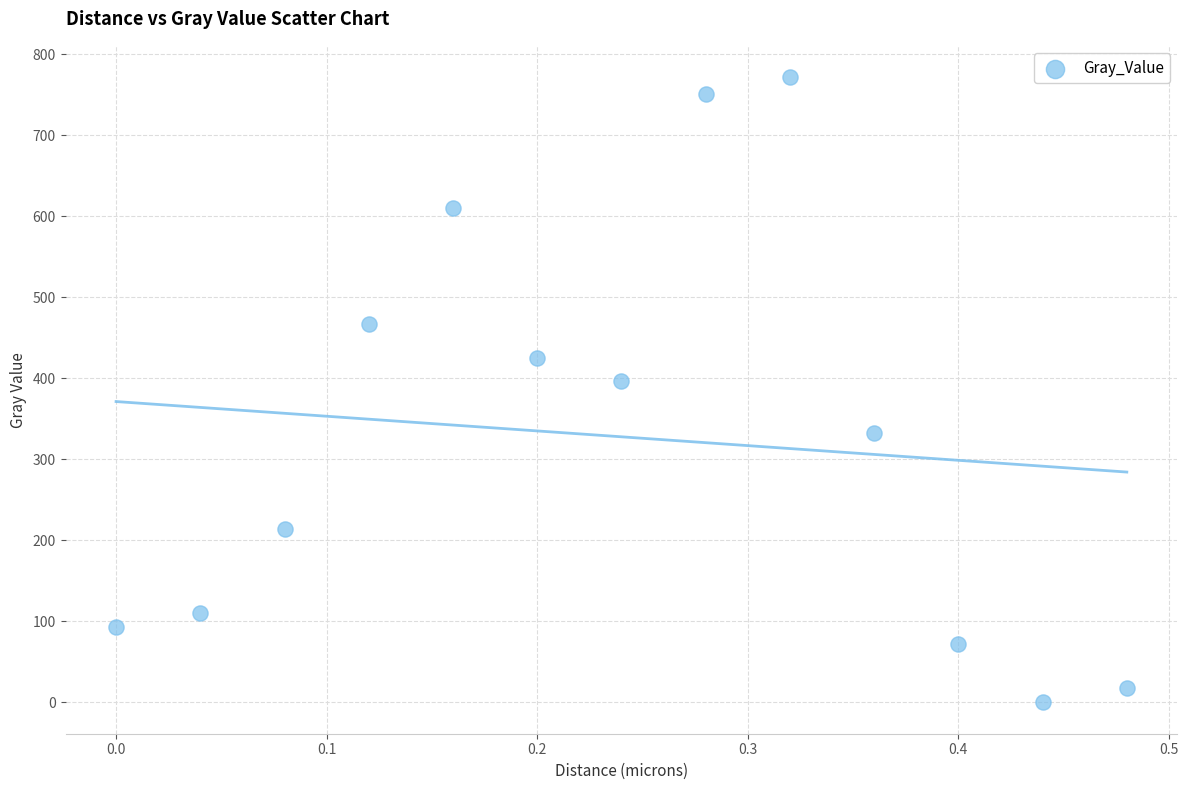

What Y value in the scatter plot is closest to 385?

396.2